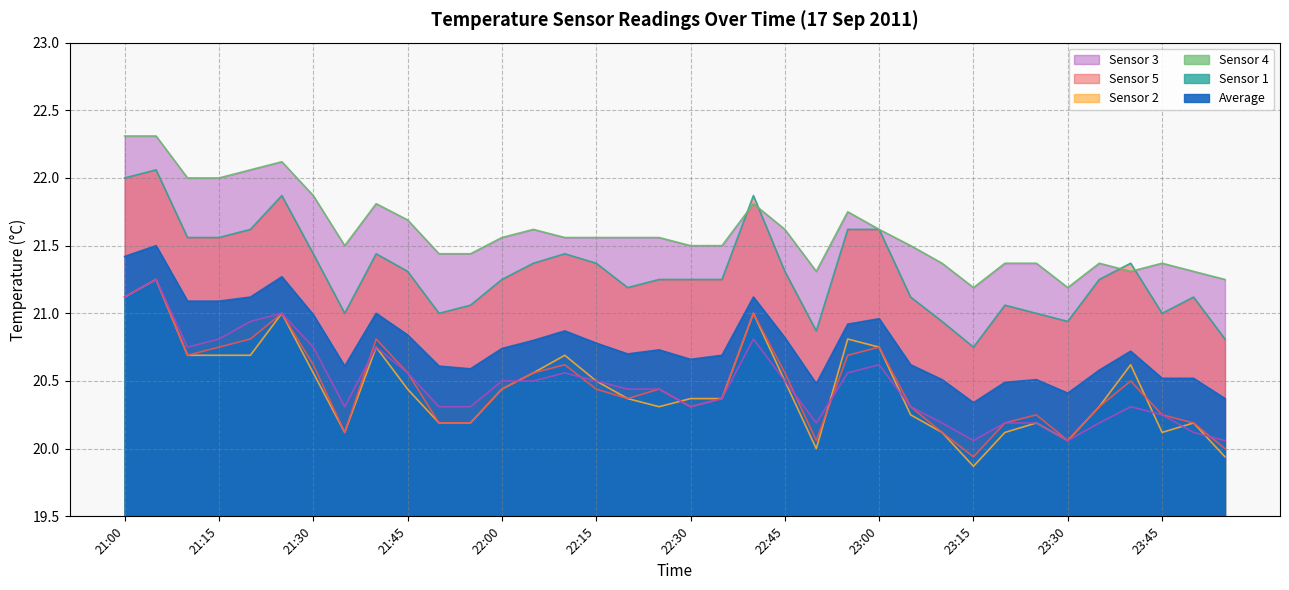

Rank the categories by Sensor 2 value from lowest to highest.

23:15, 23:30, 23:55, 23:50, 22:50, 23:10, 23:20, 23:25, 23:35, 23:45, 21:35, 21:50, 21:55, 22:30, 23:05, 23:40, 22:35, 22:20, 22:25, 22:00, 22:05, 22:15, 22:45, 21:45, 22:10, 22:55, 23:00, 21:10, 21:30, 21:40, 21:15, 22:40, 21:20, 21:25, 21:00, 21:05